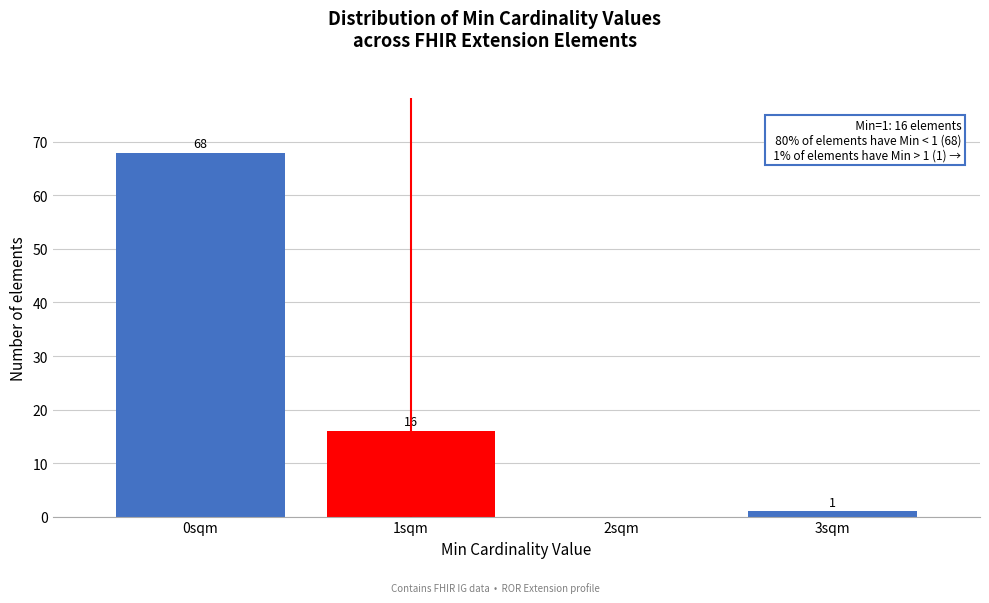

Over which range of the x-axis is the bar tallest?

-0.5 to 0.5